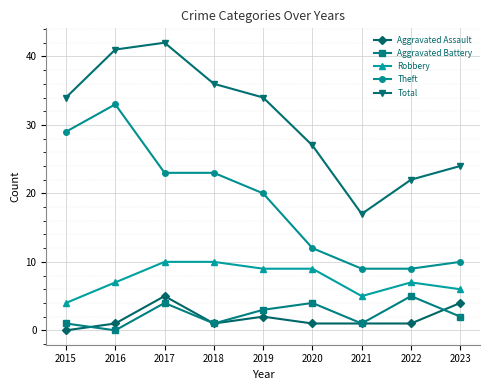

Does the chart display data point markers on the line(s)?

Yes